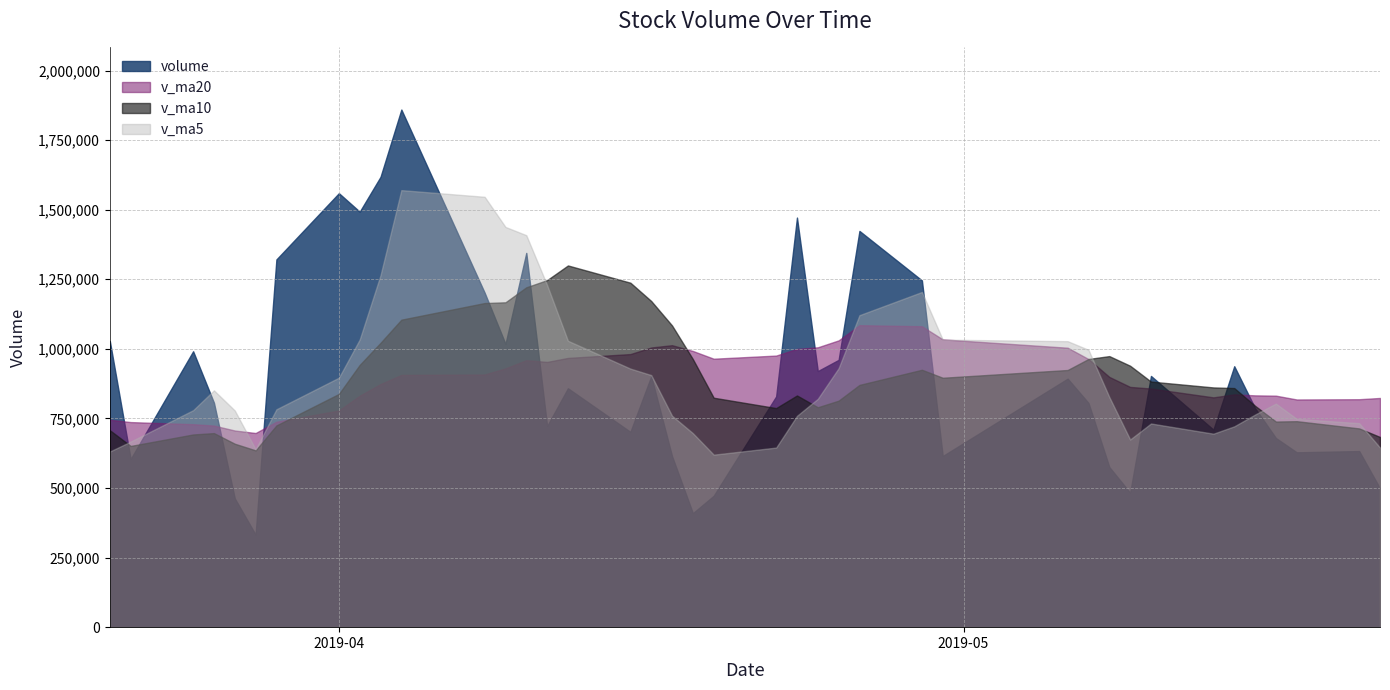

What is the difference between the highest and lowest values at 26?

449278.3